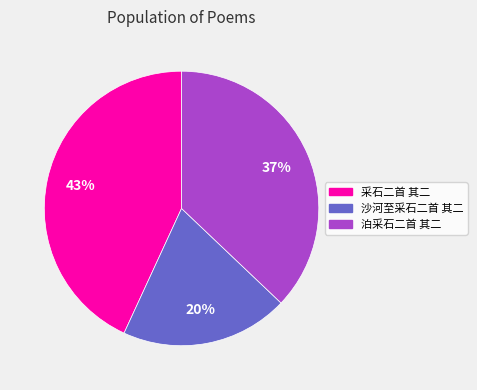

Count the number of slices in the pie.

3